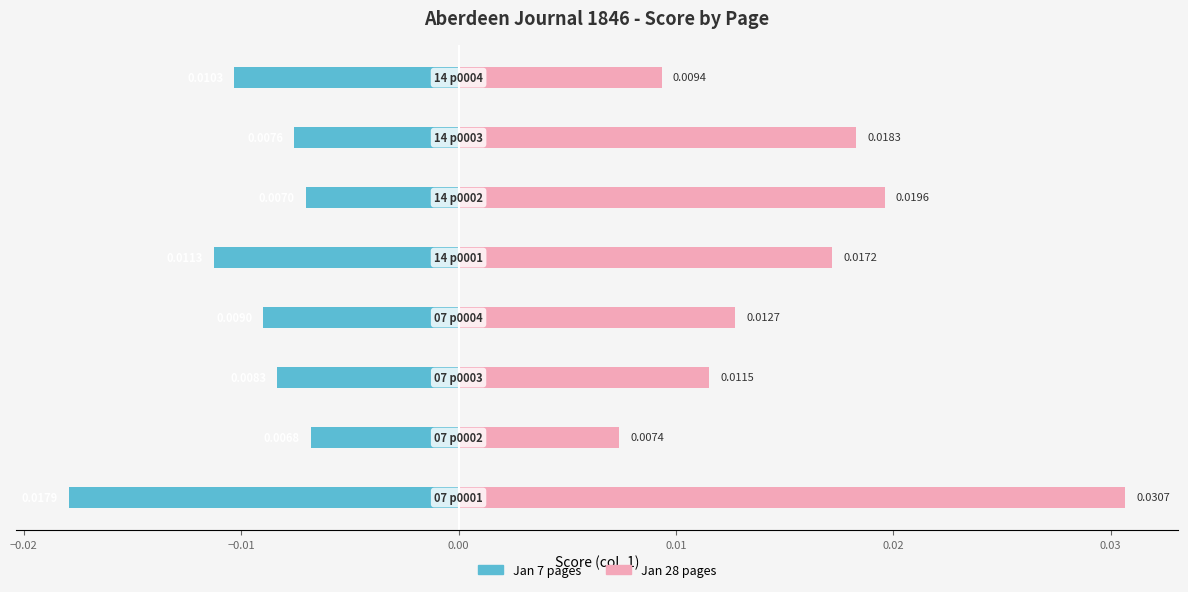

The value of 28-Jan pages at −0.03 is 0.0. True or false?

True